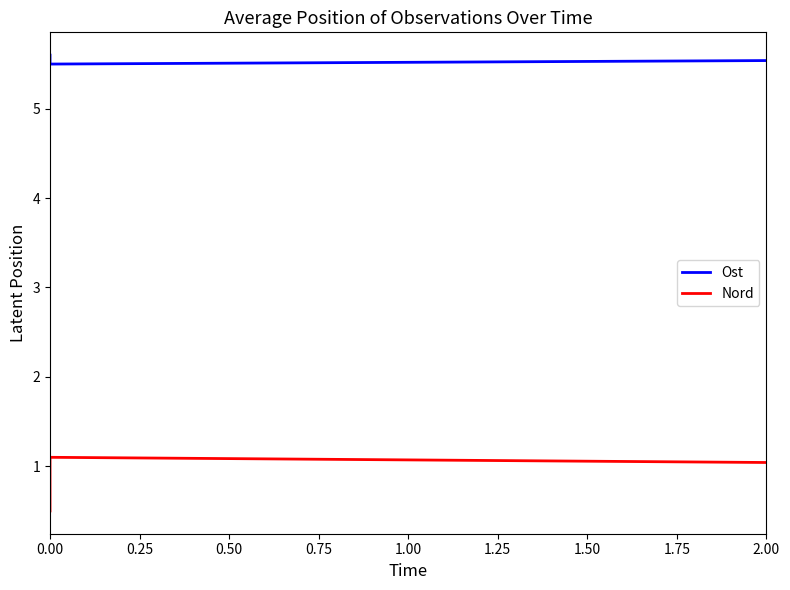

True or false: Nord has a value of 0.2 at 0.00.

False